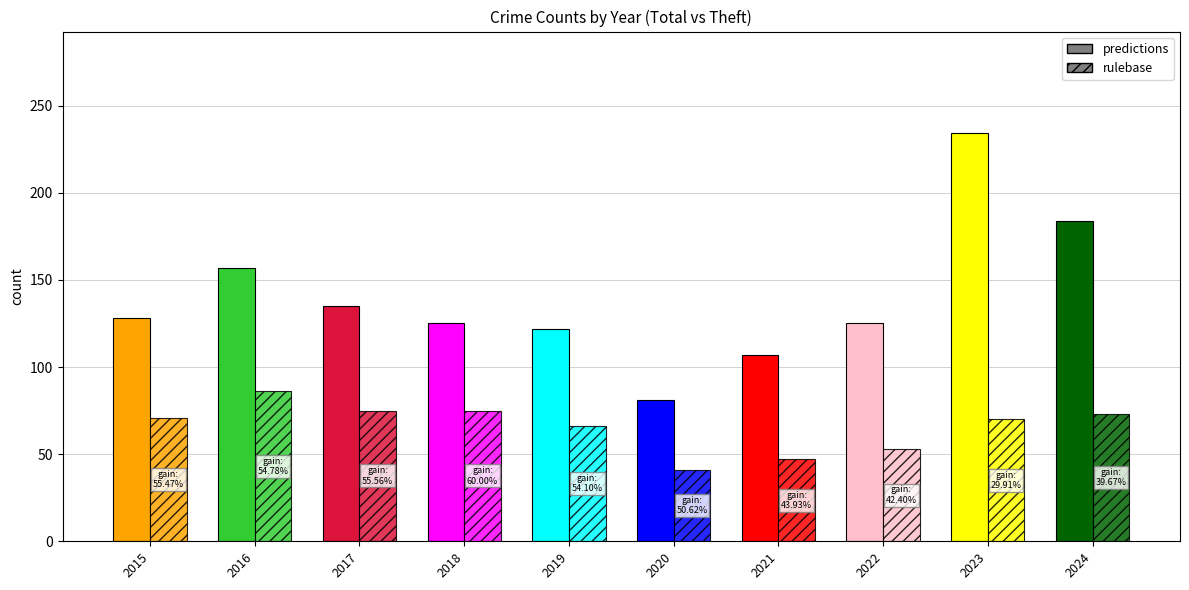

What is the difference between the maximum and minimum values in the rulebase series?

45